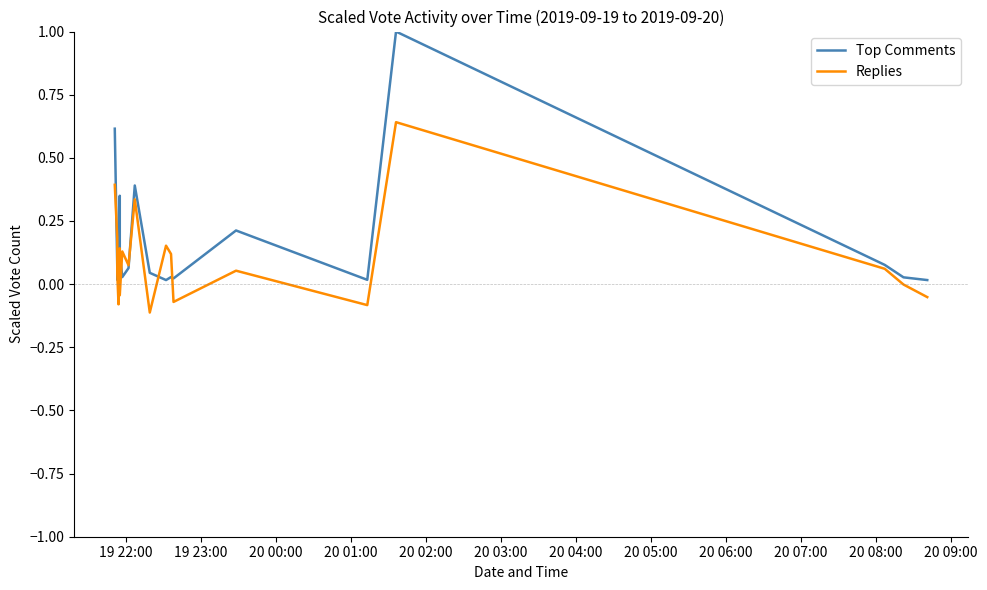

Between which two adjacent categories do Top Comments and Replies first intersect?

19 22:00 and 19 23:00